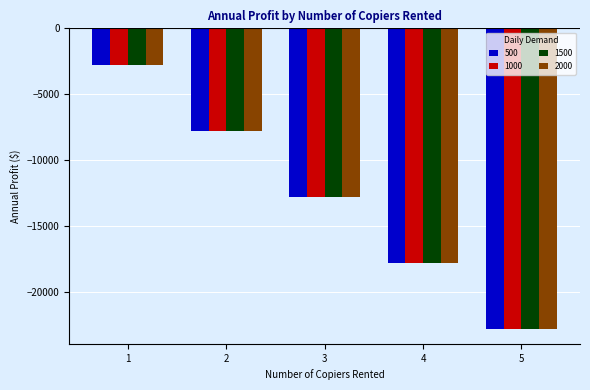

What is the value of the 1500 bar at the 5th from the left?

-22800